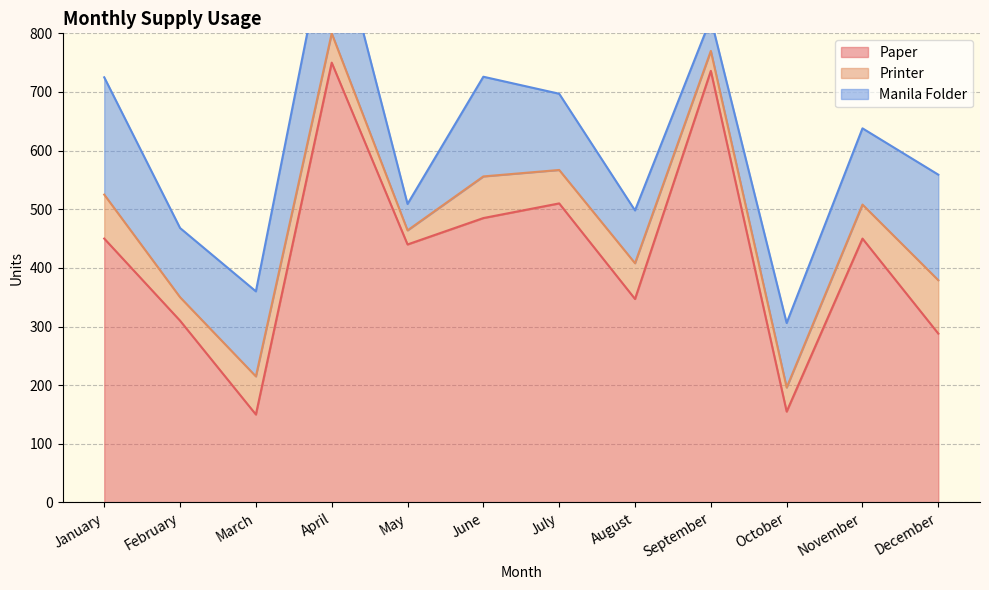

At which category does Paper reach its first local peak?

April